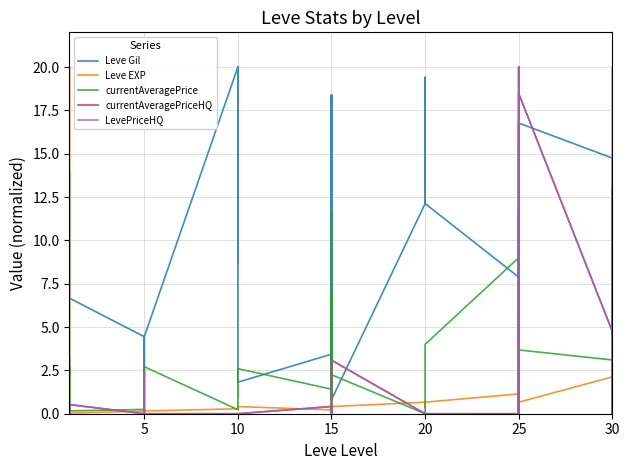

What is the maximum value shown in the chart?

20.0